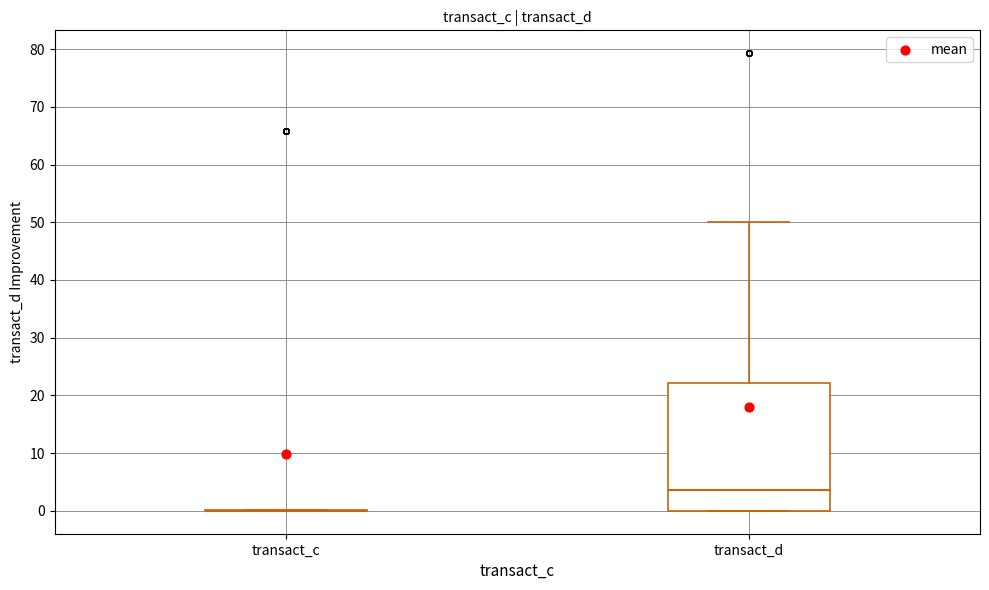

Reading left to right, transcribe this box plot: for each box, give where its median line is, the range the box spans, and where its two whiskers end, as read against the y-axis. The values are not printed on the chart, so give them approximately, as read against the axis.

transact_c: box collapsed to a line at 0, whiskers 0 to 0
transact_d: median 4, box 0 to 22, whiskers 0 to 50